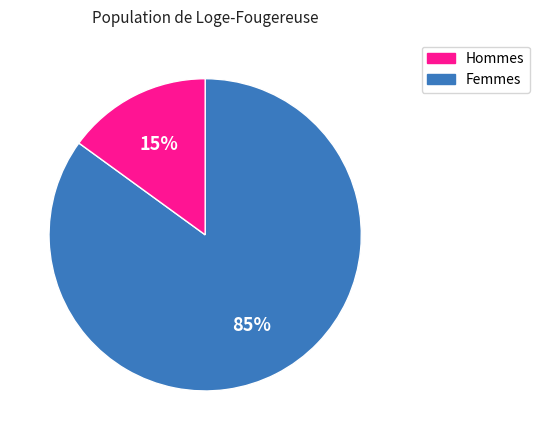

To the nearest percent, what is the difference between the largest and smallest slice percentages?

70%